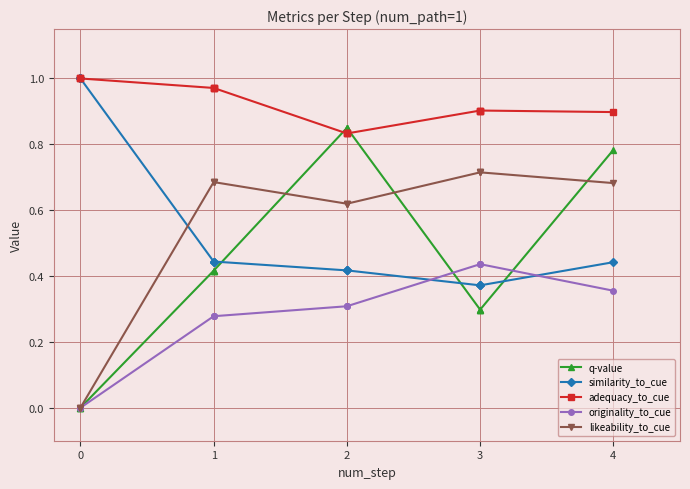

After their last crossing, which series has the higher values: likeability_to_cue or similarity_to_cue?

likeability_to_cue